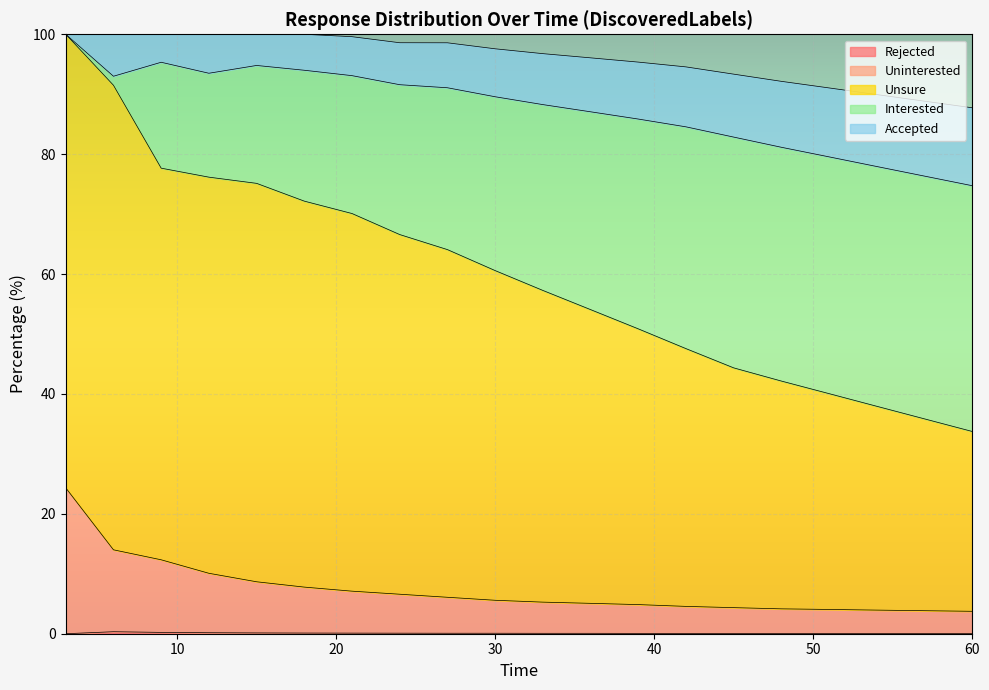

The value of Rejected at 6 is 0.3. True or false?

True